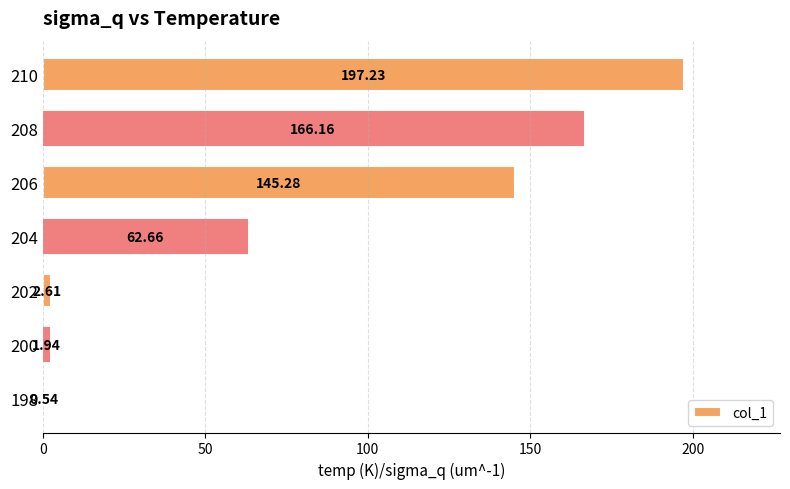

Are the bars grouped side by side (vs. stacked)?

No